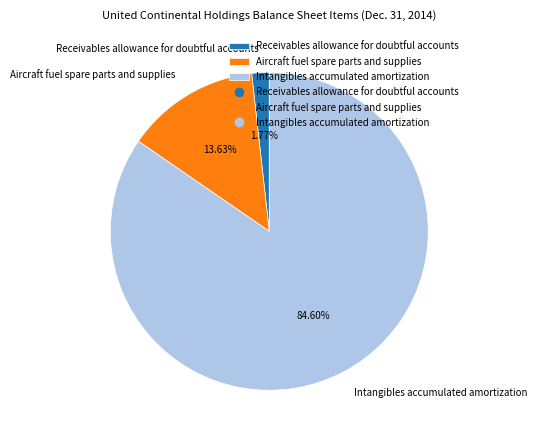

To the nearest percent, what is the average slice percentage?

33%